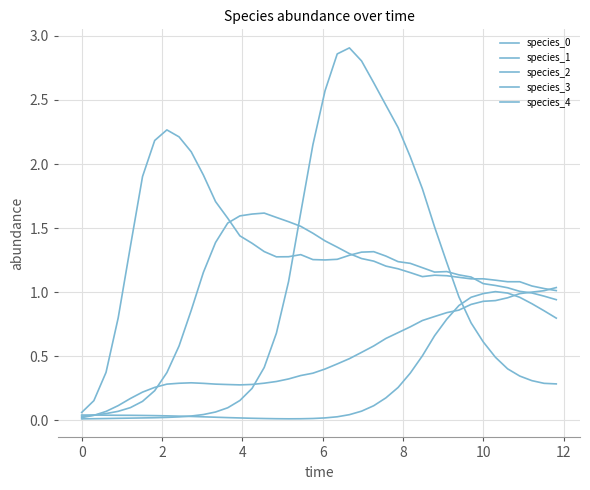

How many lines are shown in the chart?

5